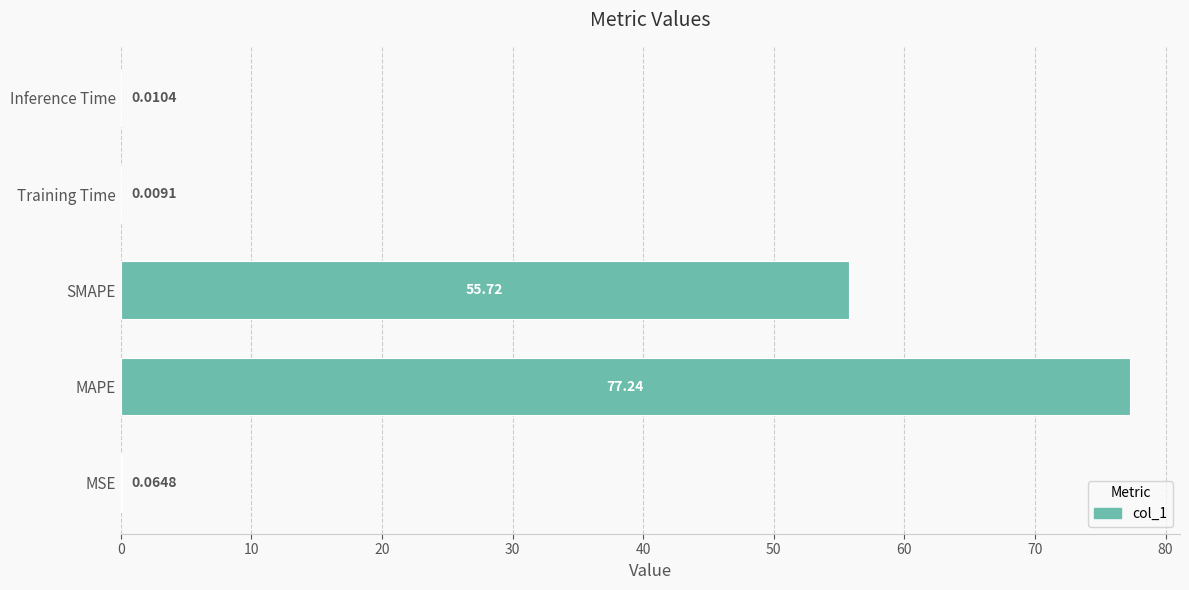

What is the sum of all values?

133.0